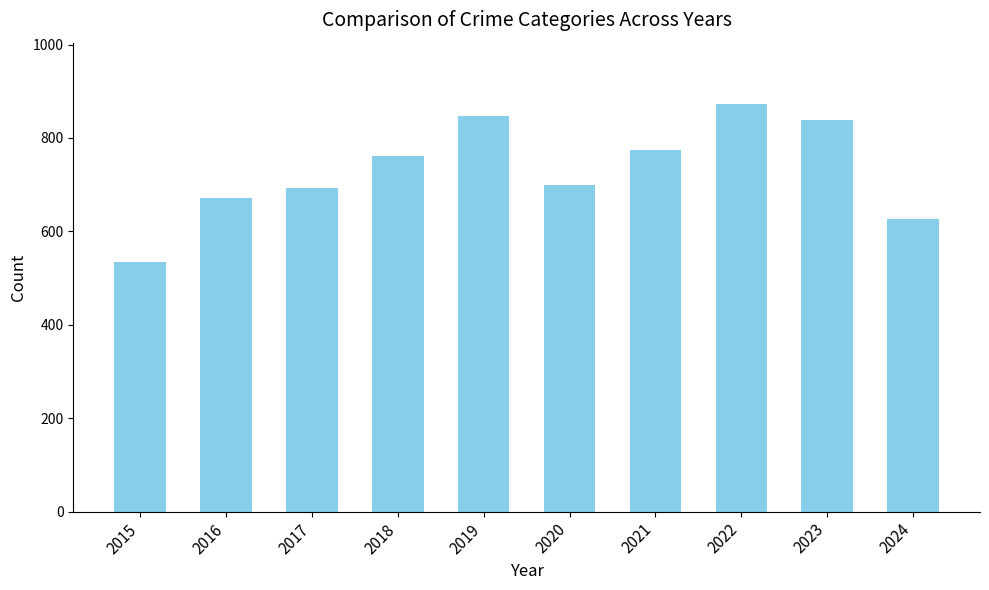

How many distinct data groups are displayed?

1